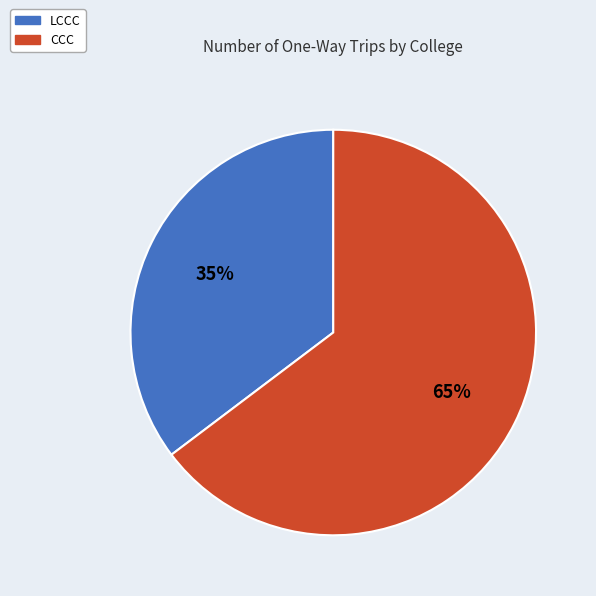

Does LCCC account for over 50% of the chart?

No